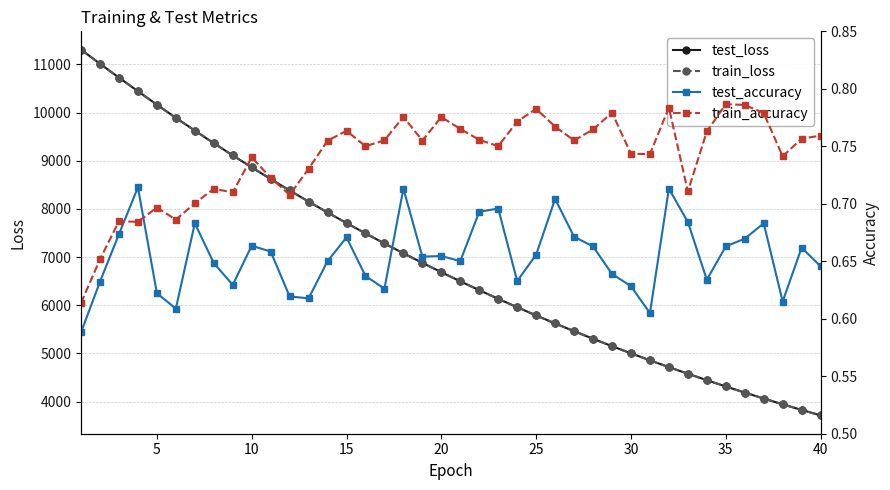

What is the minimum value for train_loss?

3714.6